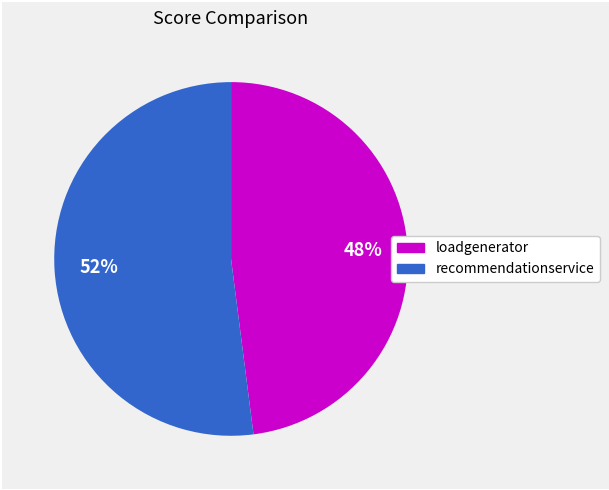

Is there a majority slice in this chart?

Yes